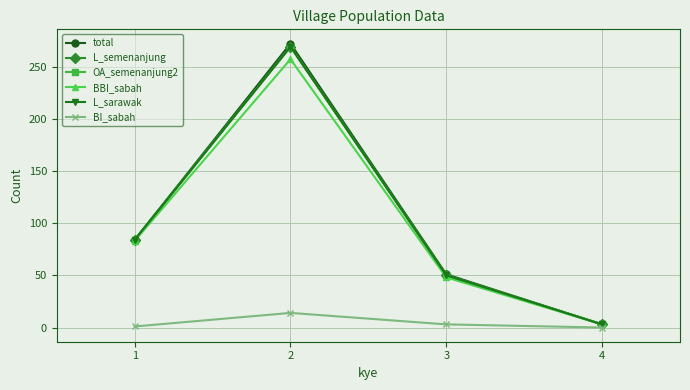

At 4, list the series in order from largest to smallest.

total, L_semenanjung, OA_semenanjung2, BBI_sabah, L_sarawak, BI_sabah